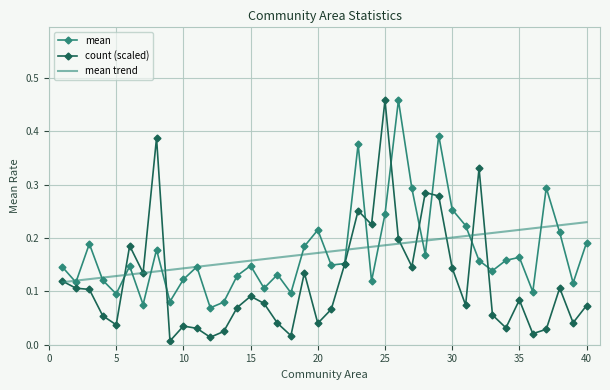

What are all the series names shown in the legend?

mean, count (scaled), mean trend